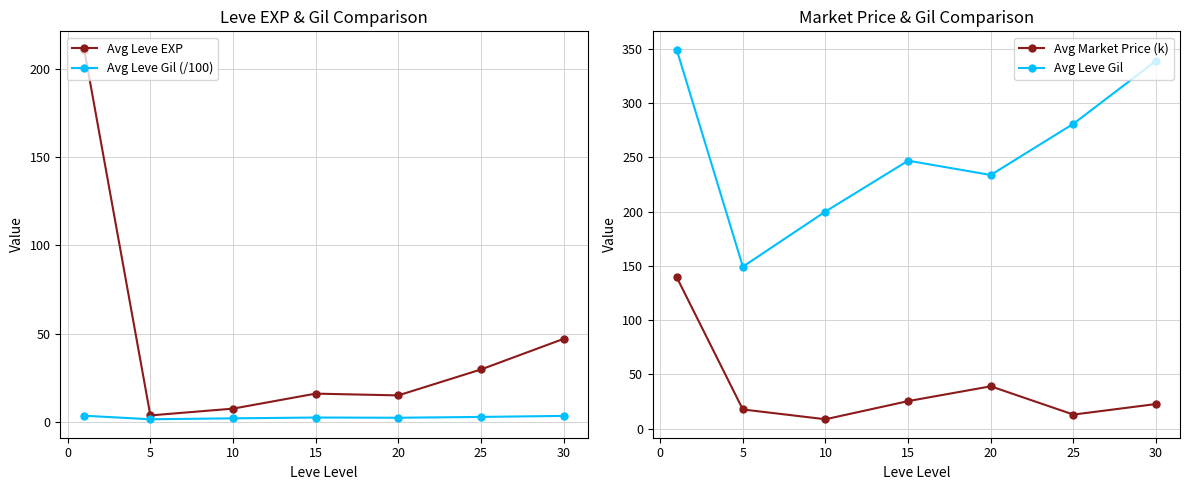

The Avg Leve Gil (/100) series shows 2.5 at 15. True or false?

True